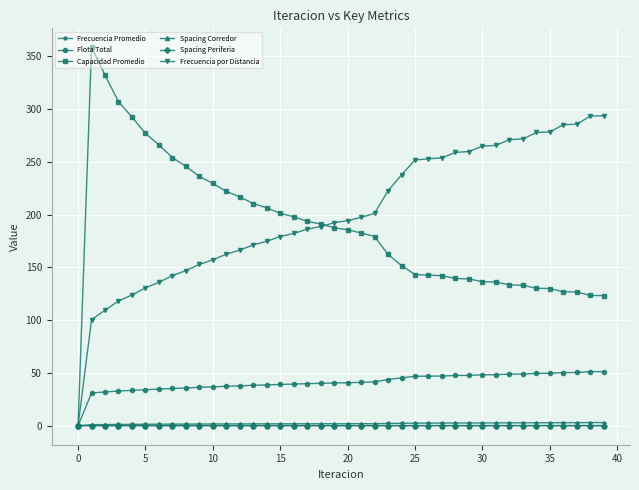

Which series has the widest spread of values?

Capacidad Promedio